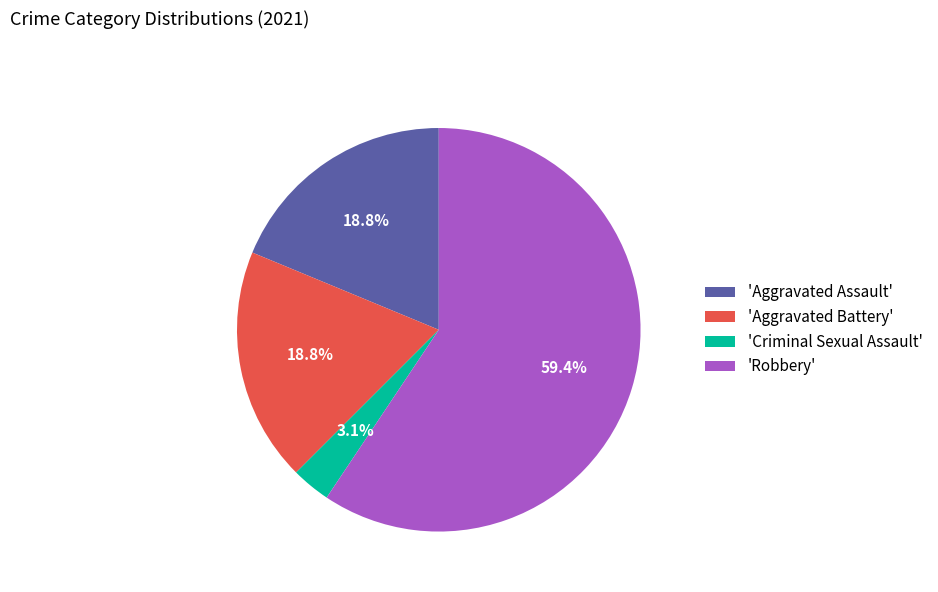

Which category has the biggest portion of the pie?

'Robbery'